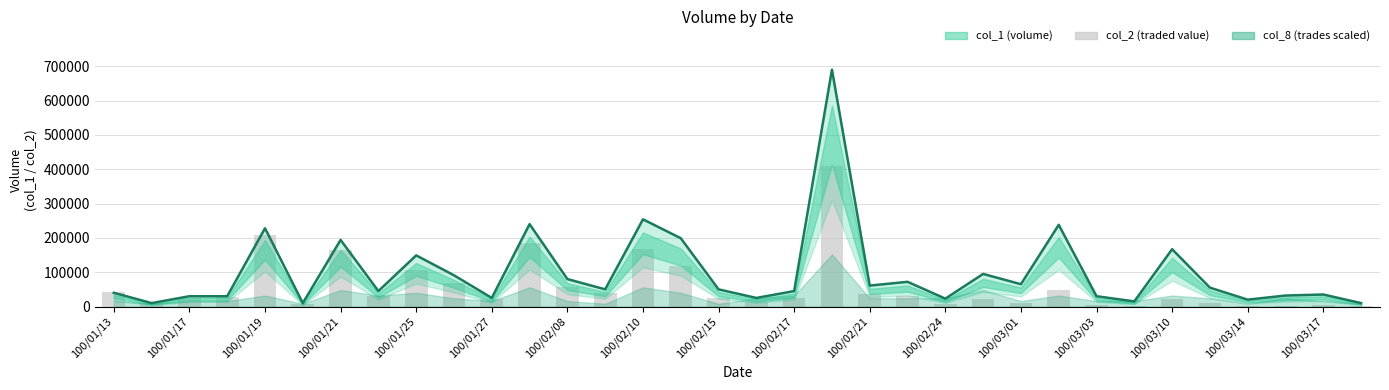

Is it true that col_2 (traded value) equals 17381 at 100/01/17?

False